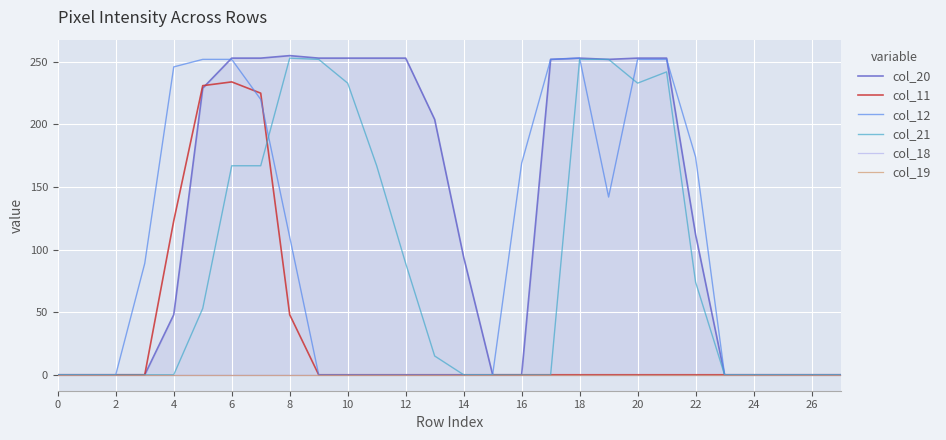

The col_21 series shows 403 at 10. True or false?

False